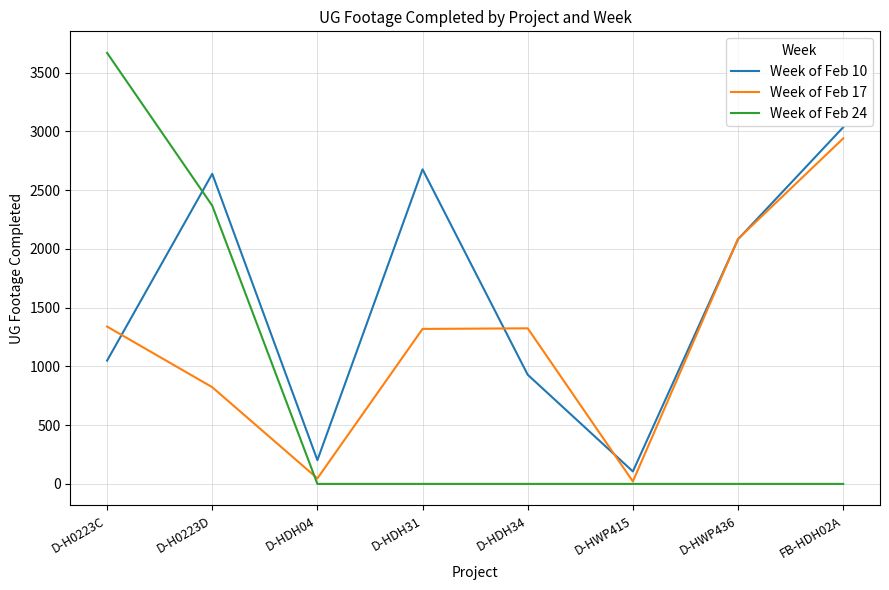

Does the chart have visible grid lines?

Yes